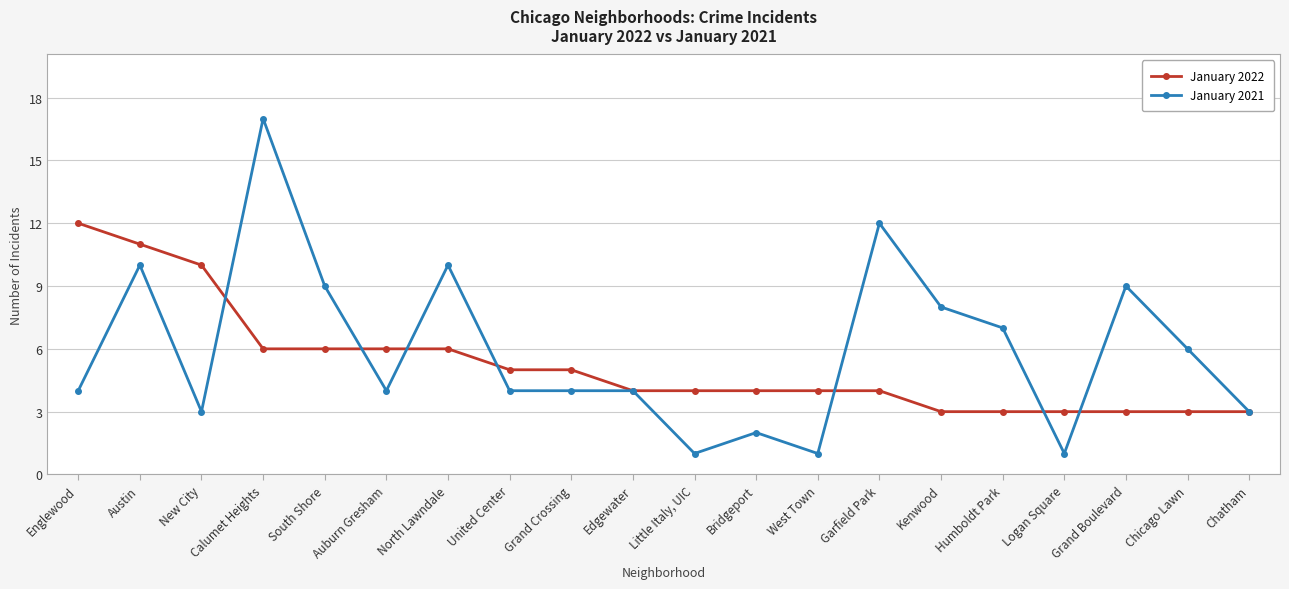

The value of January 2022 at Edgewater is 1. True or false?

False